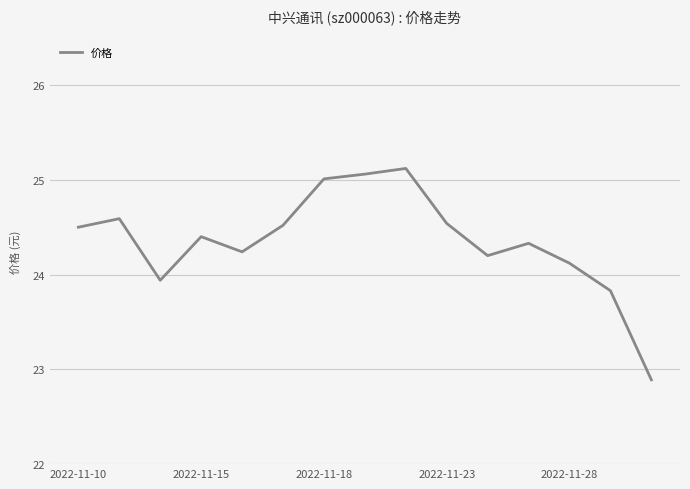

What is the greatest value displayed?

25.1